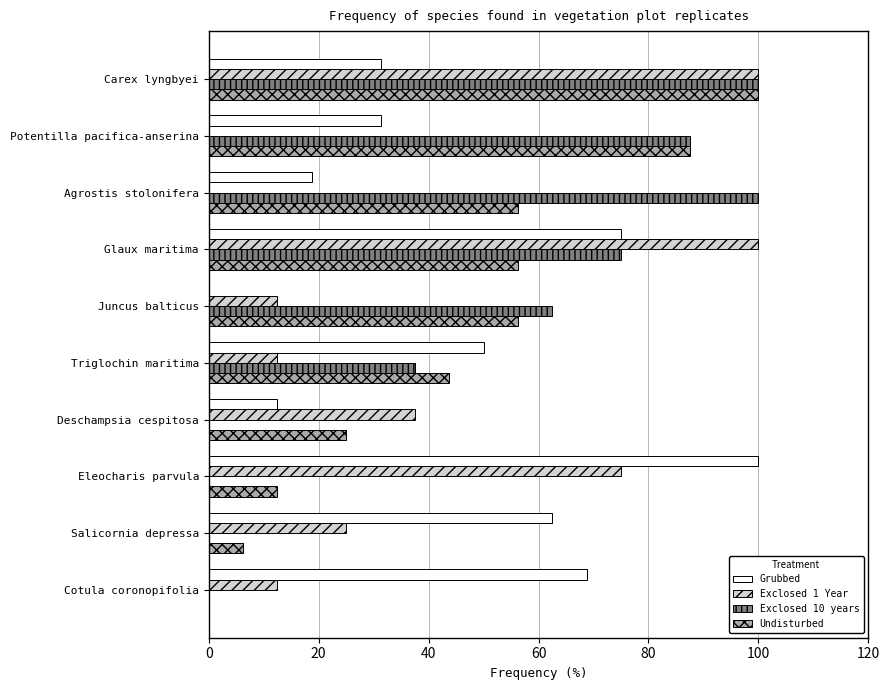

What is the sum of all Exclosed 10 years values?

462.5